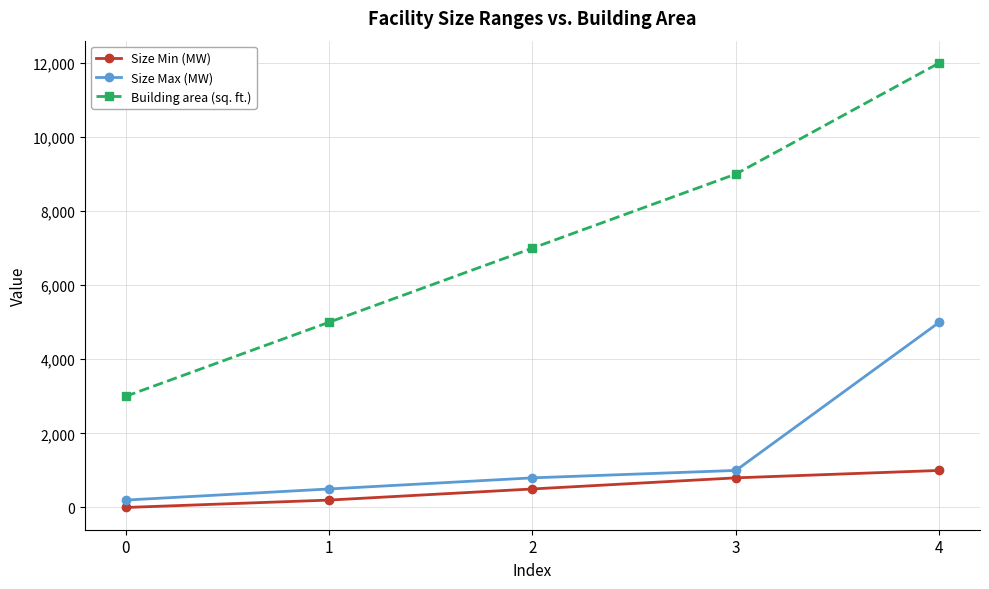

Between 1 and 4, which series saw the biggest shift?

Building area (sq. ft.)